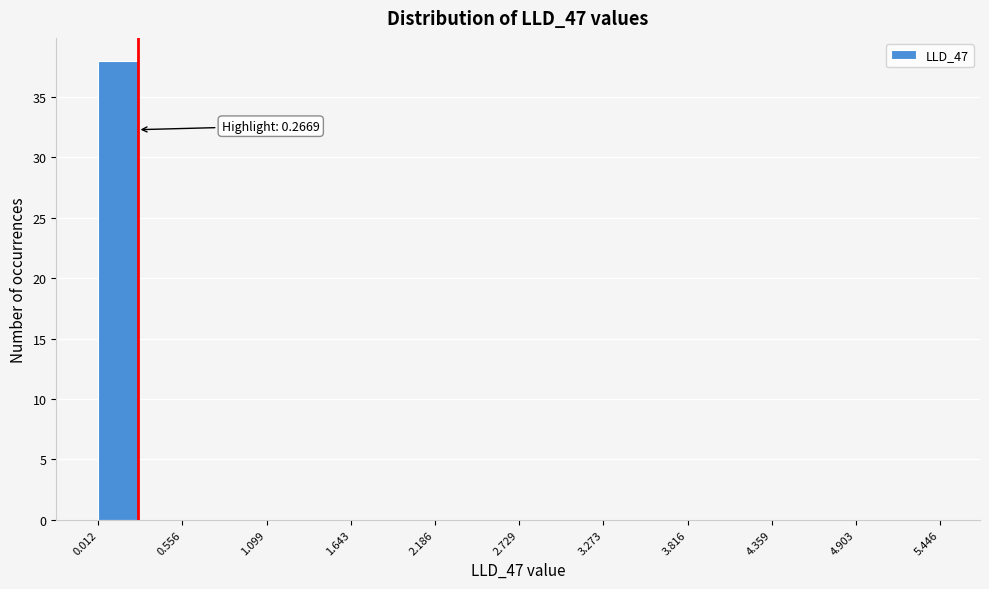

Around what value on the x-axis is the tallest bar? Give the approximate position of its centre, as read against the axis.

0.1